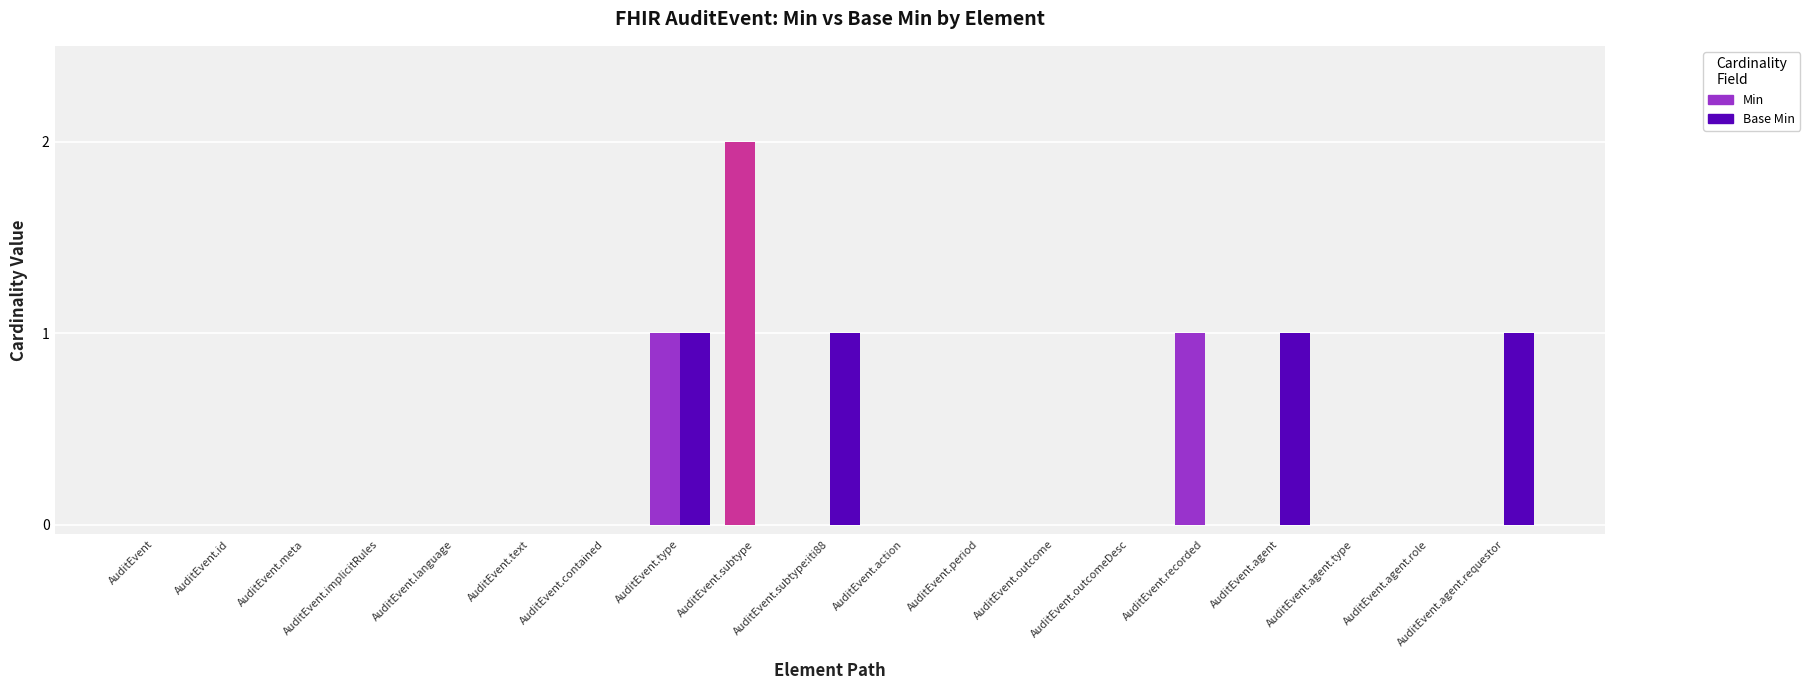

Is the value of Base Min at AuditEvent.agent greater than the value of Min at AuditEvent.outcomeDesc?

Yes